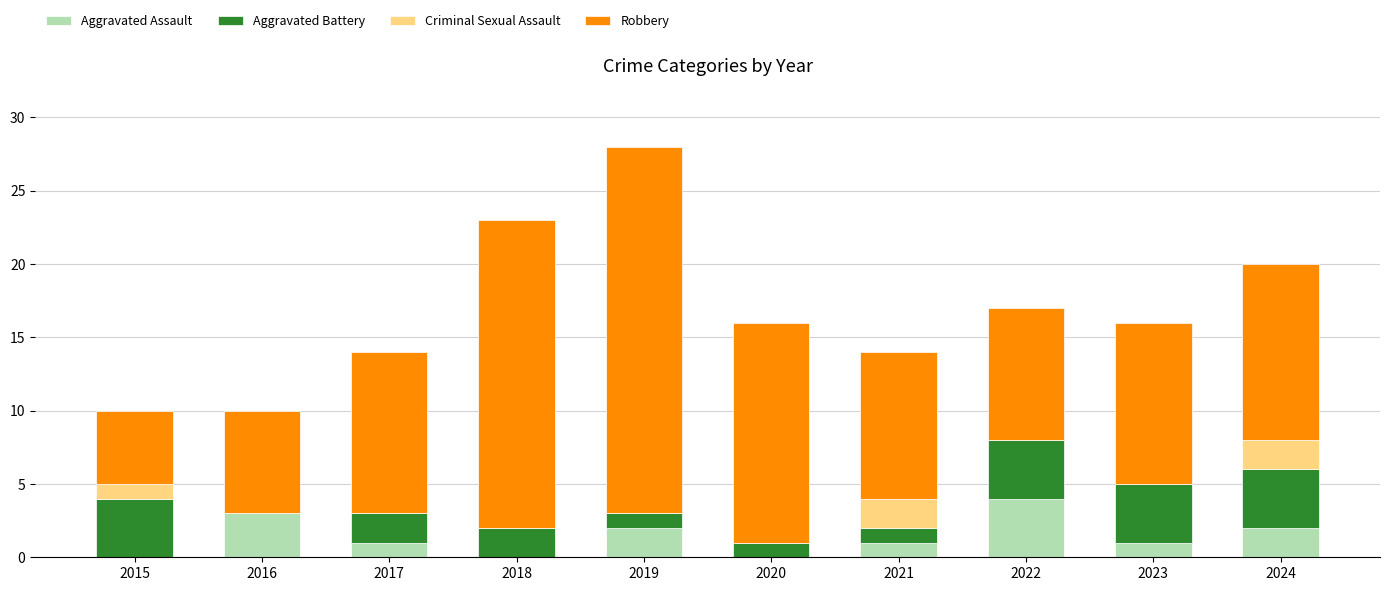

Does the chart contain stacked bars?

Yes